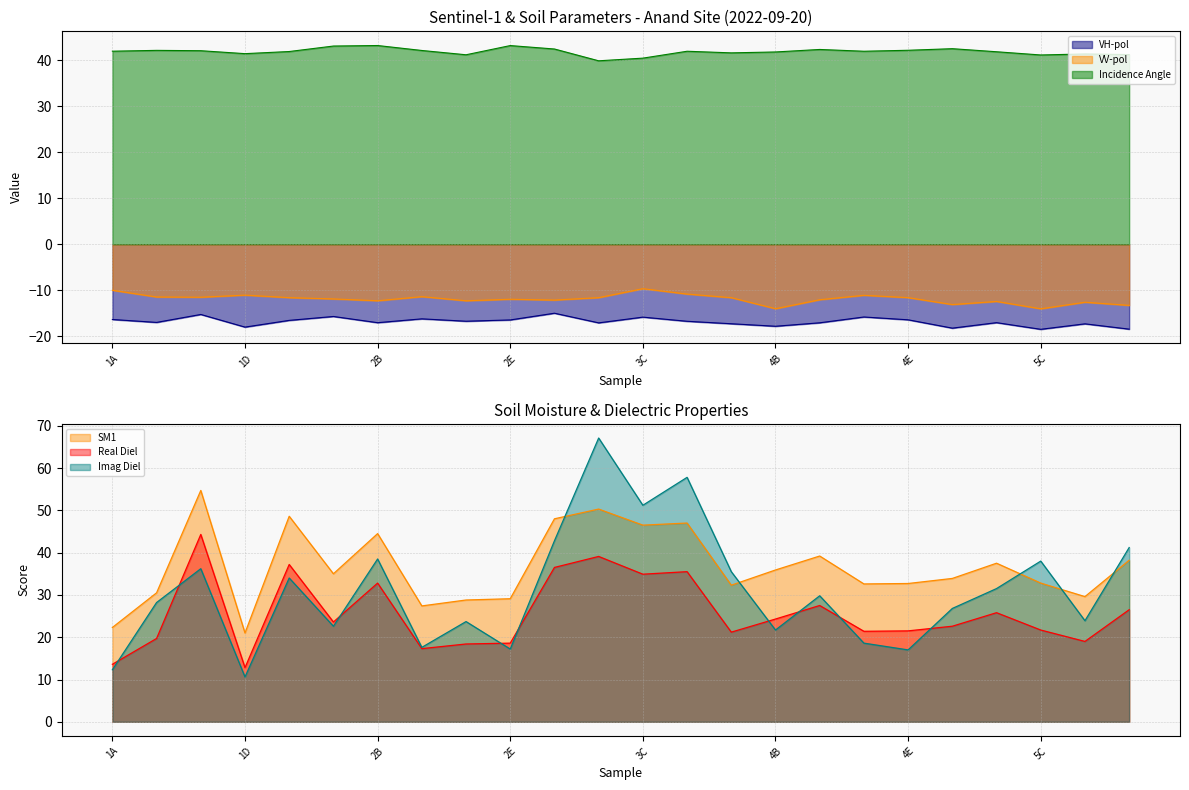

Is the value of VH-pol at 1D greater than the value of Imag Diel at 1D?

No